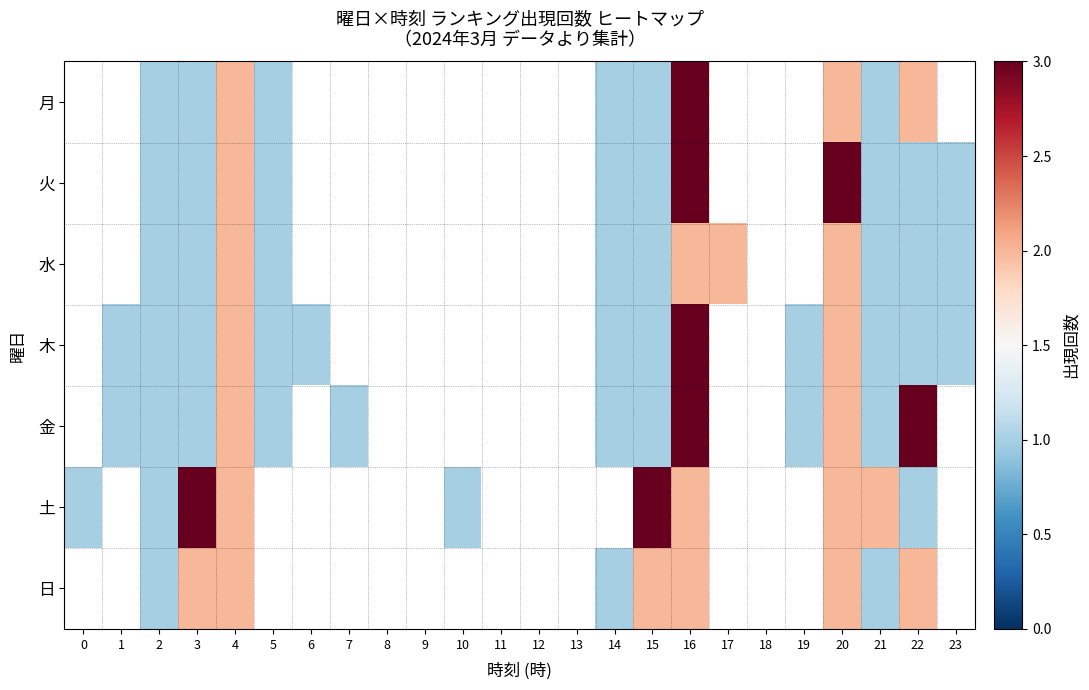

Is the value of 日 at 9 greater than the value of 木 at 16?

No